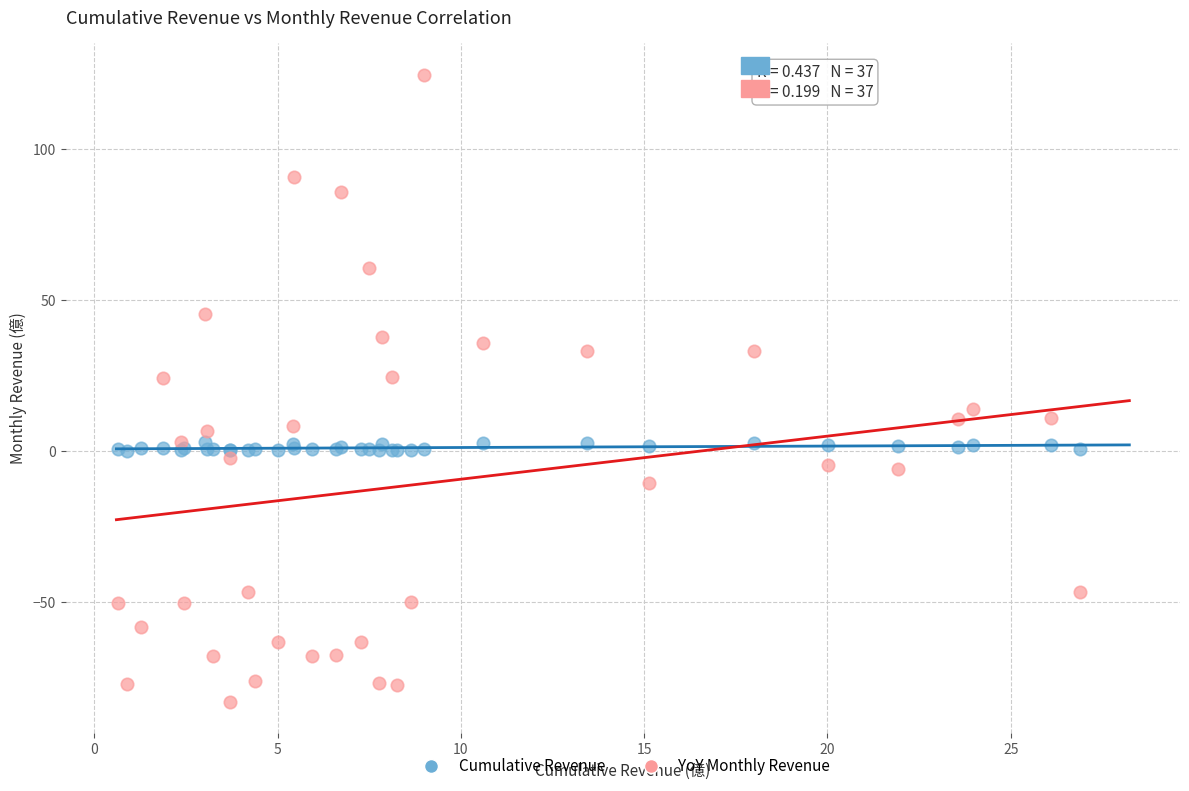

What are all the series names shown in the legend?

Cumulative Revenue, YoY Monthly Revenue